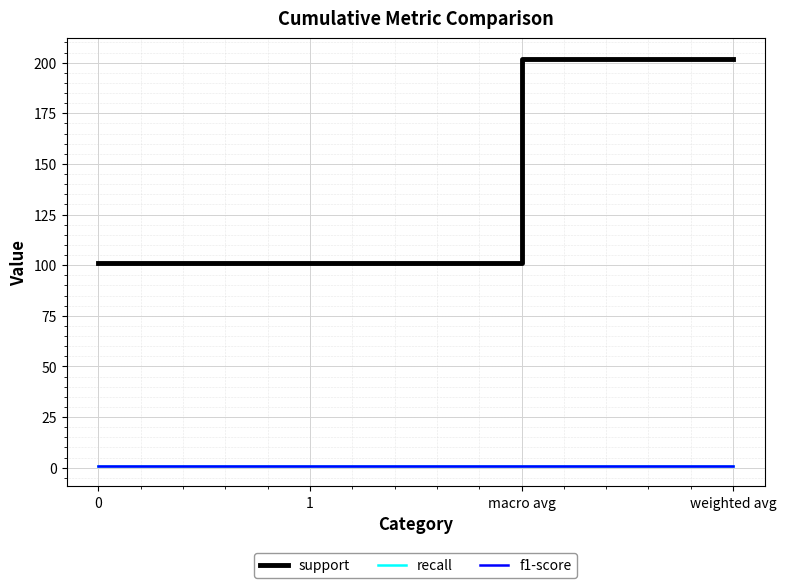

What is the difference between the maximum and minimum values in the support series?

101.0